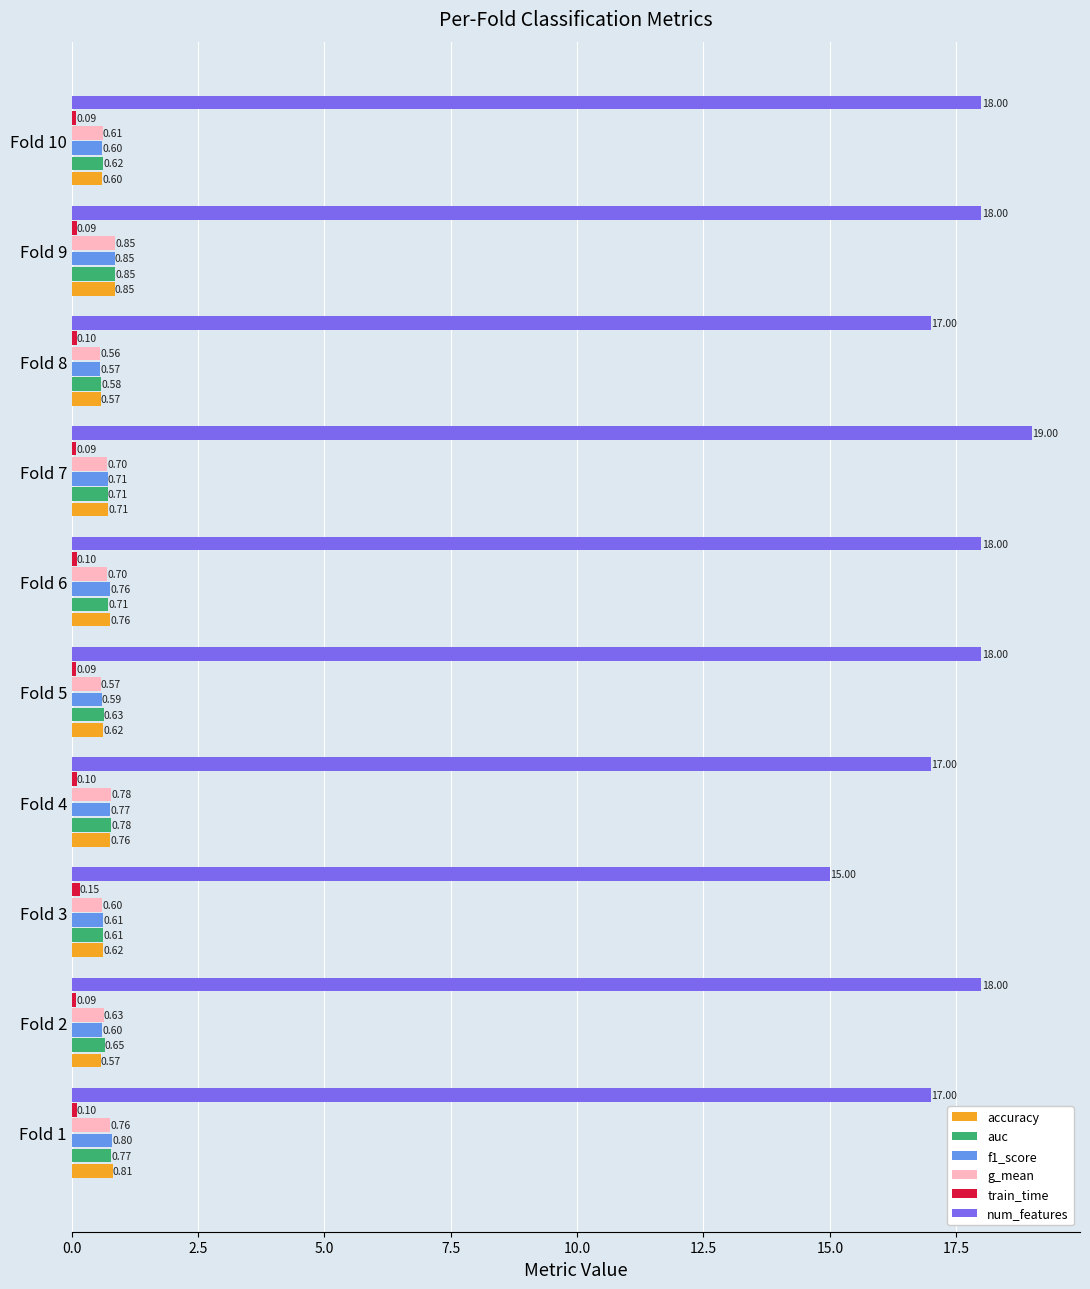

Which series has the largest range (max minus min)?

num_features